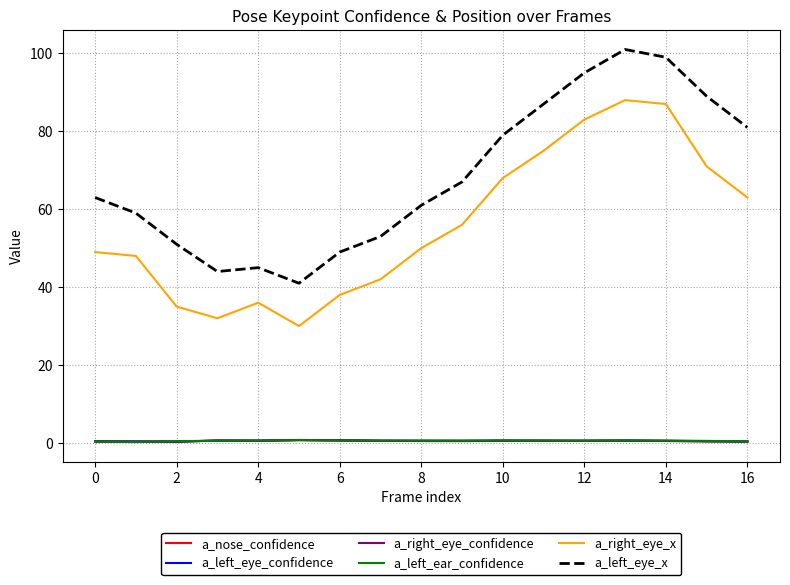

What is the minimum value for a_right_eye_confidence?

0.3